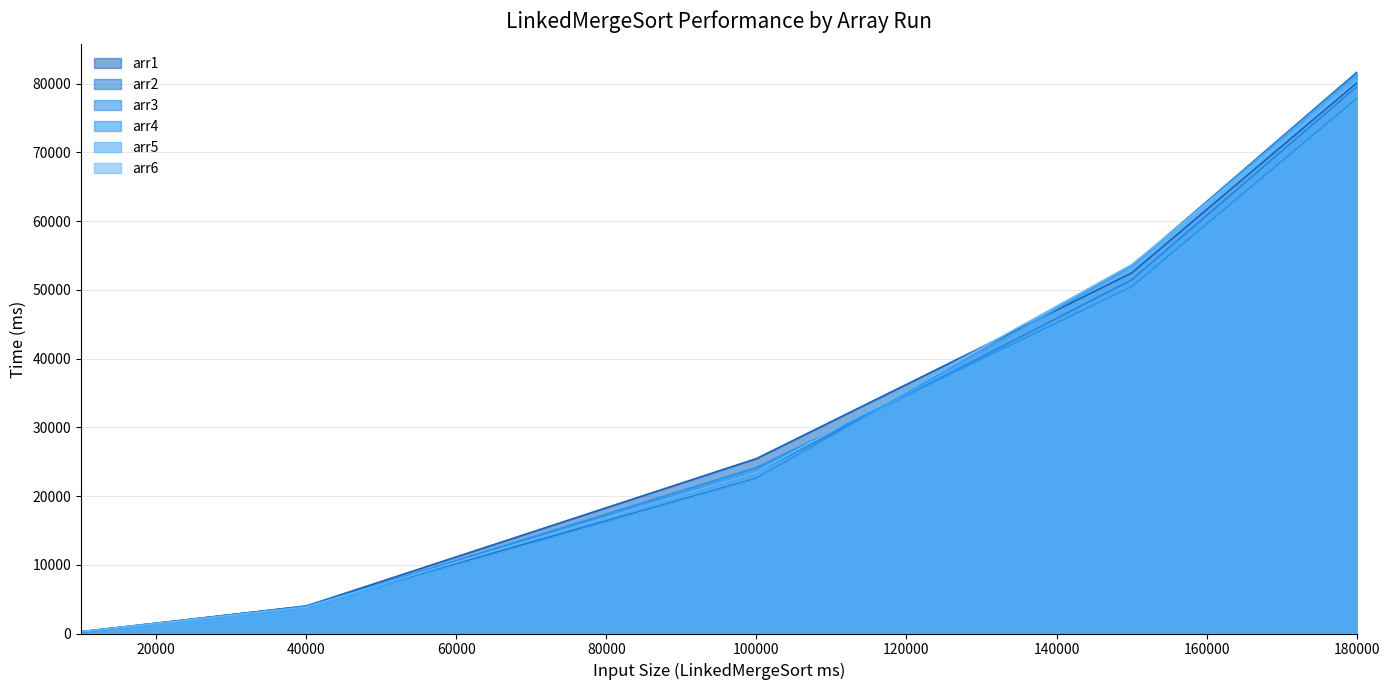

True or false: arr2 and arr5 intersect in this chart.

False